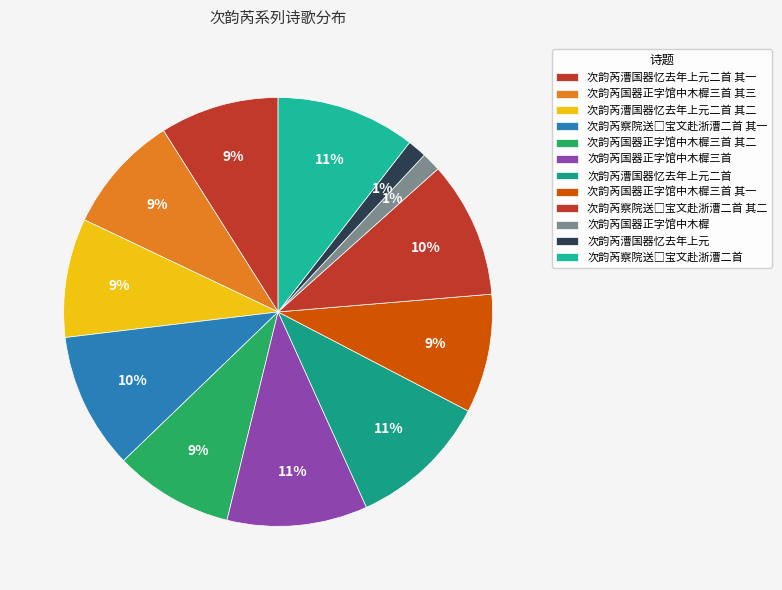

How many slices are in this pie chart?

12